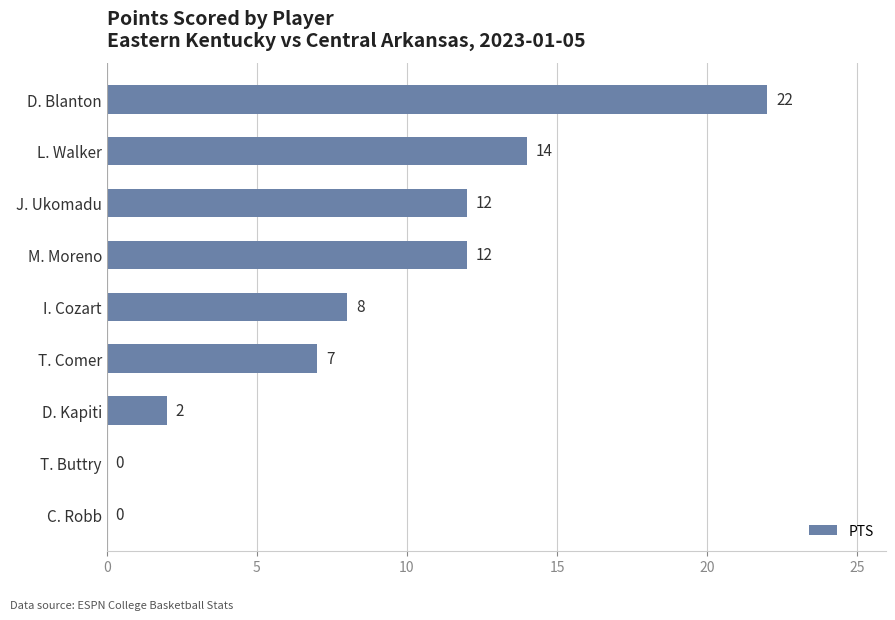

Read the value at L. Walker.

14